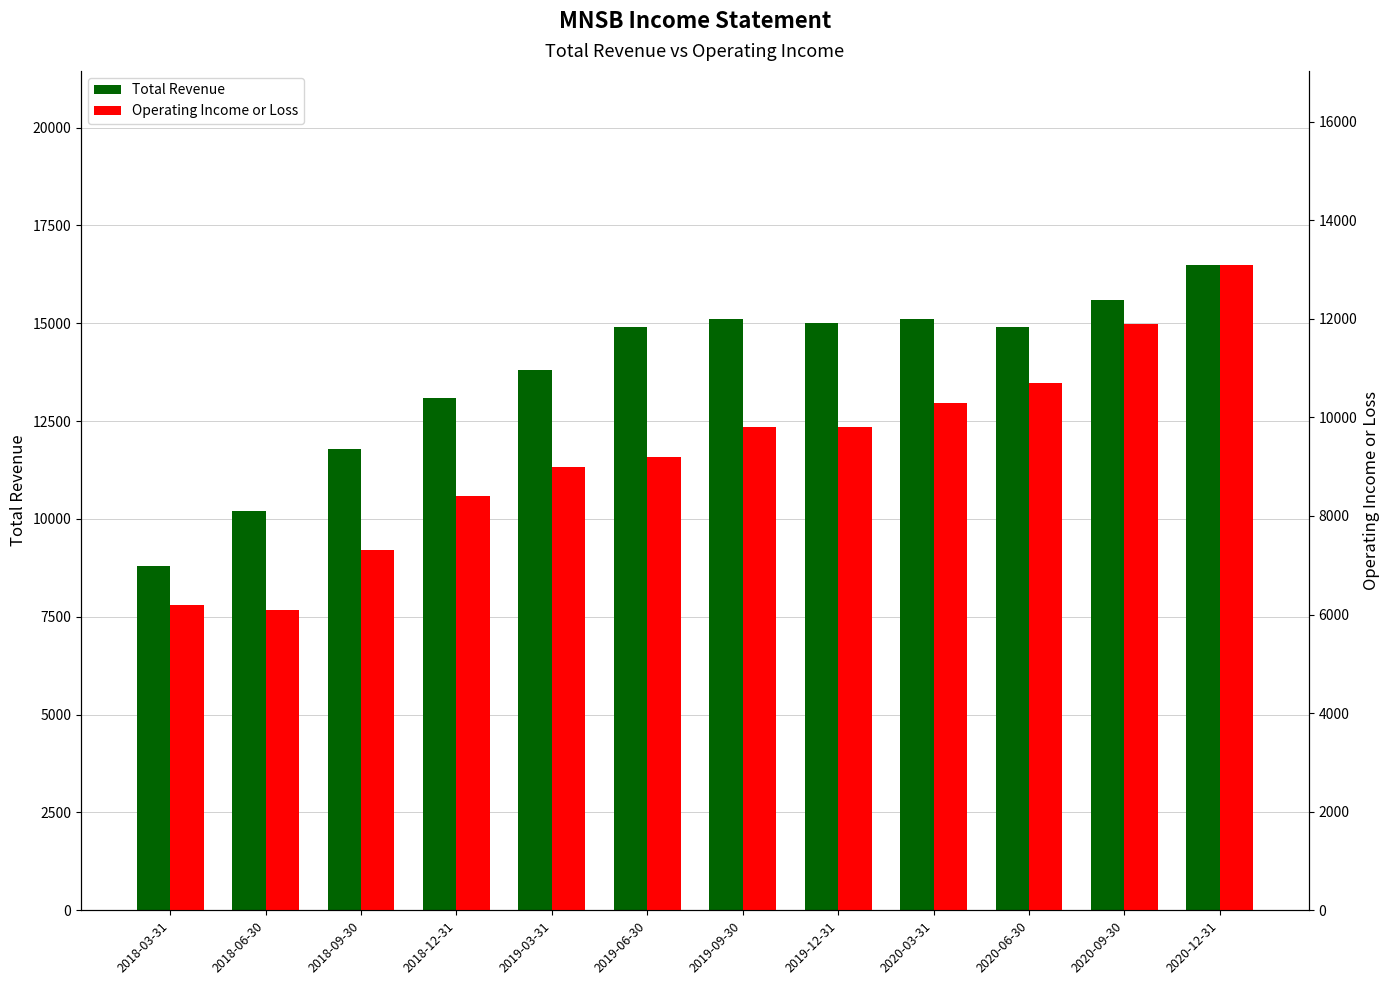

What is the difference between the Total Revenue values at 2018-12-31 and 2020-03-31?

2000